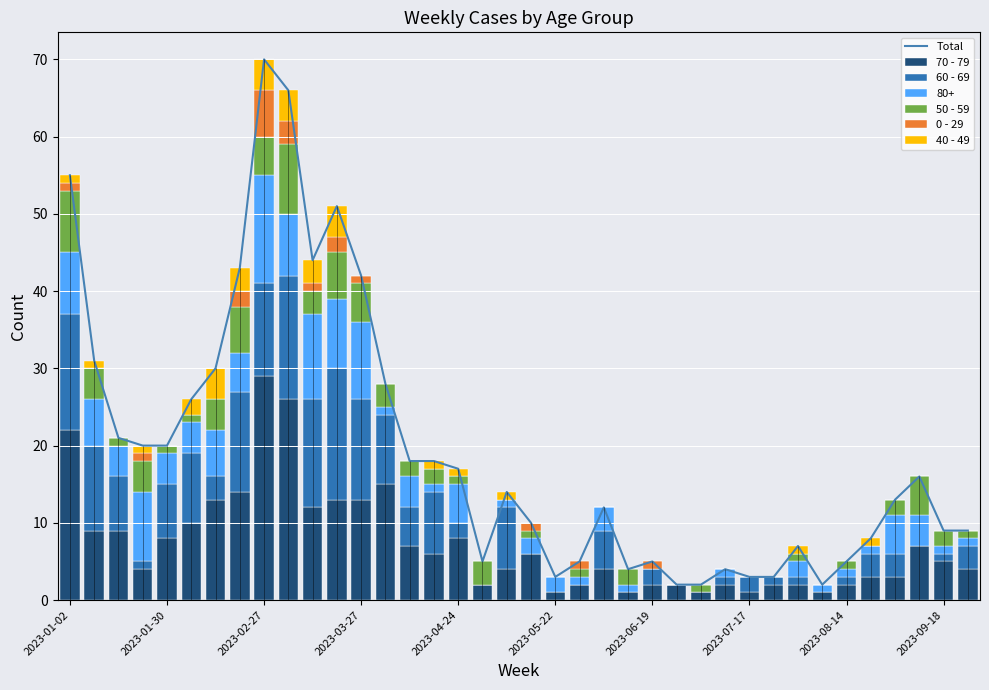

Is it true that 0 - 29 equals 0 at 34?

True